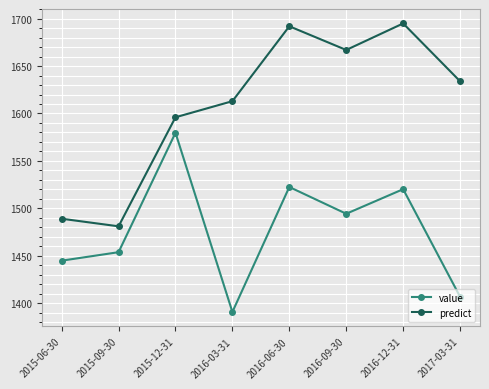

Reading left to right, transcribe all the data shown in this chart.

value: 1444.8	1453.7	1579.7	1390.6	1522.5	1494.2	1520.2	1406.7
predict: 1489.0	1481.0	1596.0	1613.0	1692.0	1667.0	1695.0	1634.0